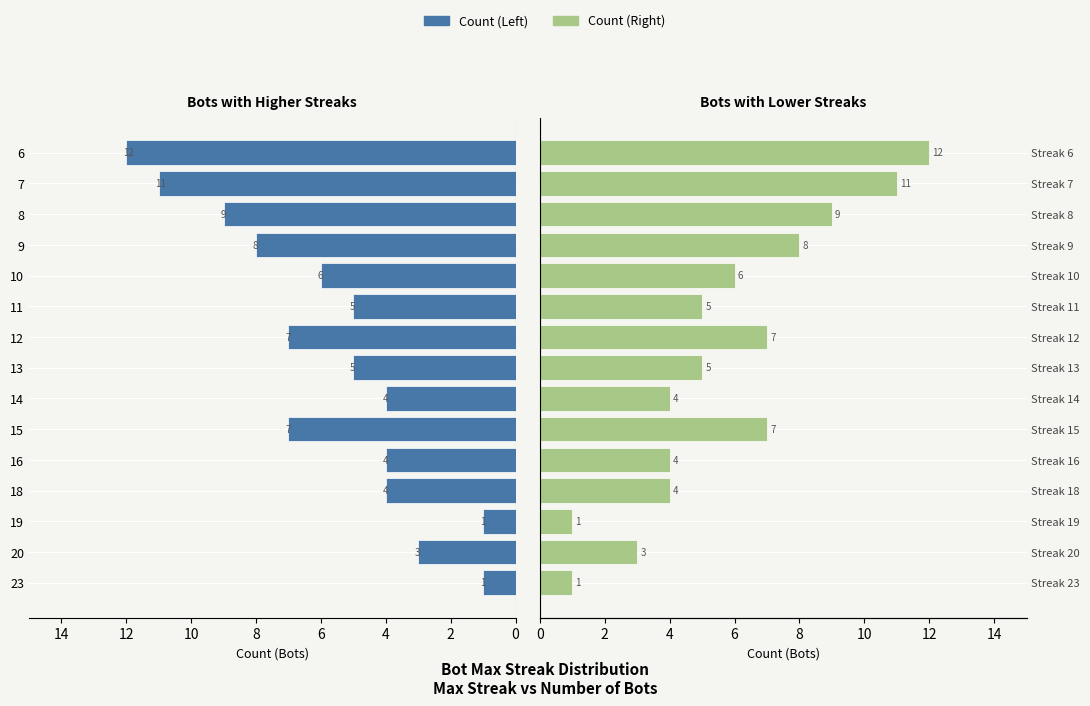

Which series has the largest total across all categories?

Count (Left)